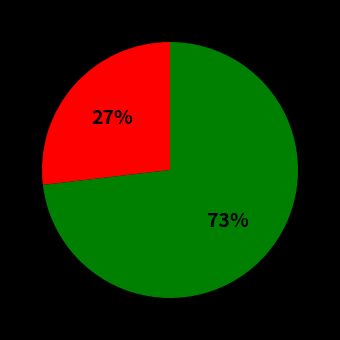

Is there any slice that represents more than half of the pie?

Yes